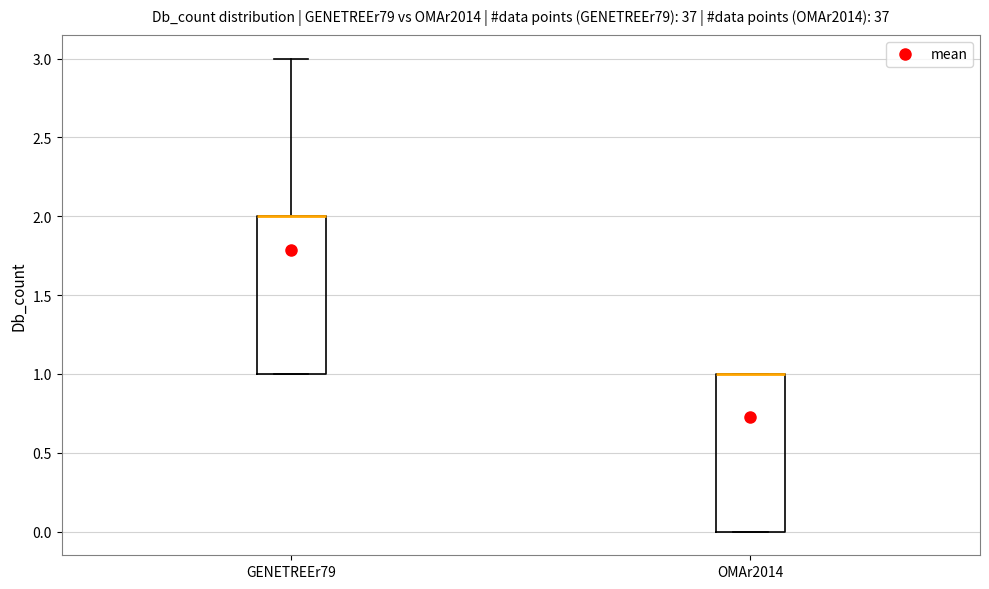

Reading left to right, read every box against the y-axis: the position of its median line, the range the box covers, and the ends of its whiskers. The values are not printed on the chart, so give them approximately, as read against the axis.

GENETREEr79: median 2 (drawn on the box's upper edge), box 1 to 2, whiskers 1 to 3
OMAr2014: median 1 (drawn on the box's upper edge), box 0 to 1, whiskers 0 to 1